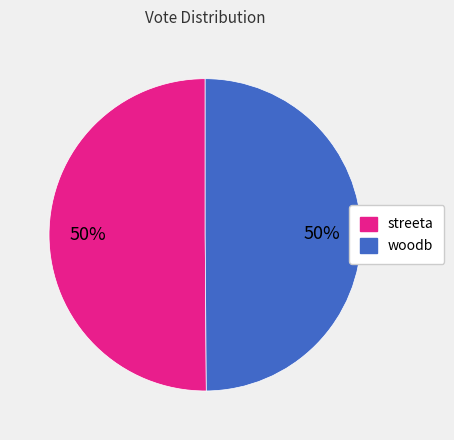

What percentage is the woodb slice, to the nearest percent?

50%